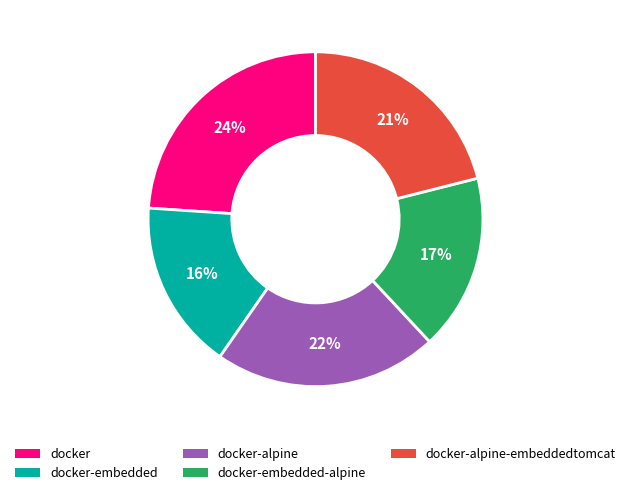

Is there a majority slice in this chart?

No